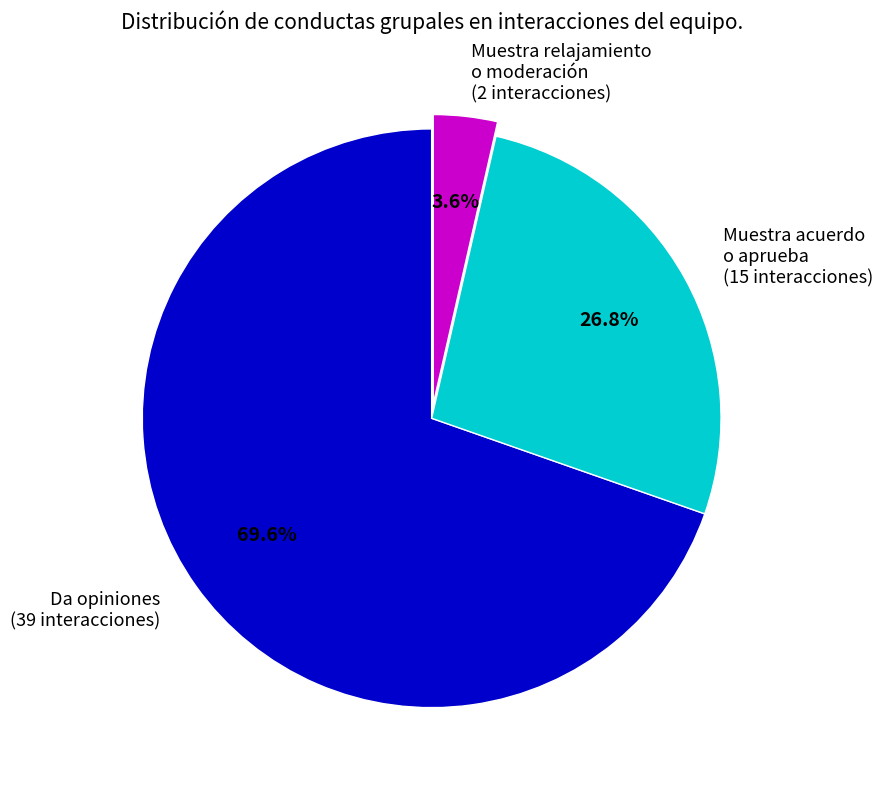

Which slice is the smallest?

Muestra relajamiento o moderación